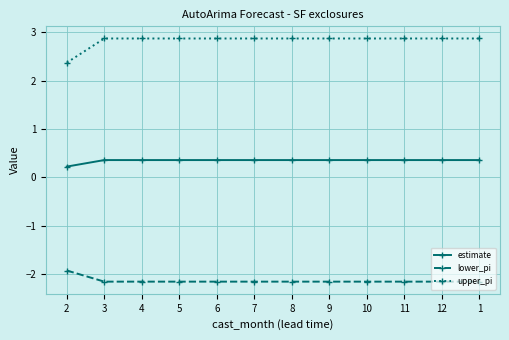

What position from the left is 1?

12